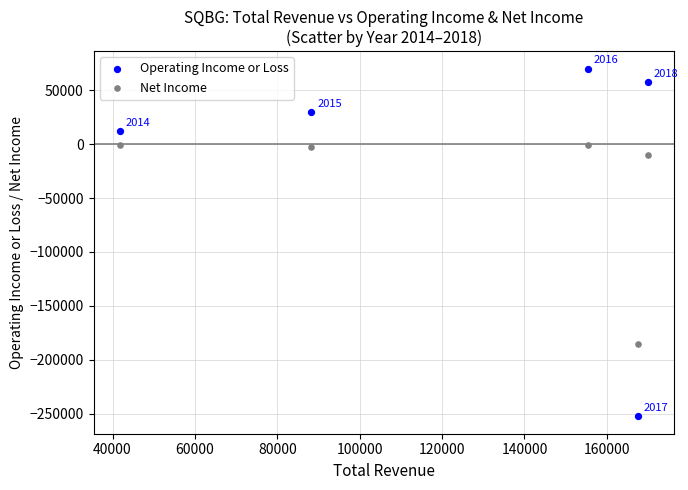

In the Operating Income or Loss series, what Y value is closest to -91250?

12000